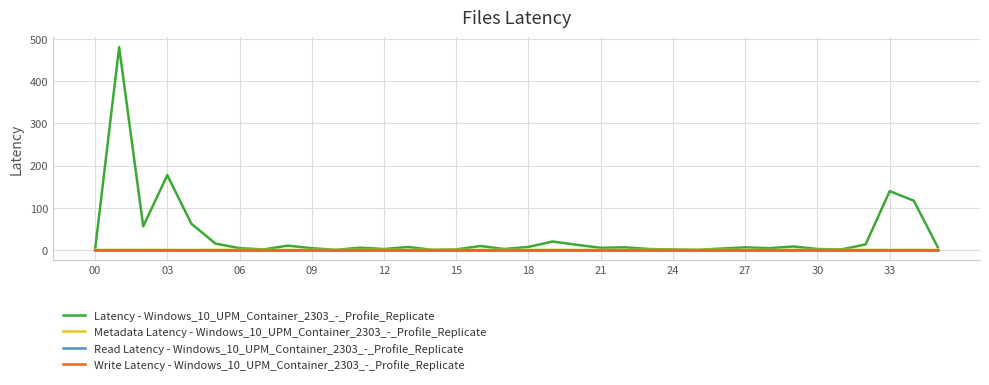

After their last crossing, which series has the higher values: Write Latency - Windows_10_UPM_Container_2303_-_Profile_Replicate or Metadata Latency - Windows_10_UPM_Container_2303_-_Profile_Replicate?

Write Latency - Windows_10_UPM_Container_2303_-_Profile_Replicate